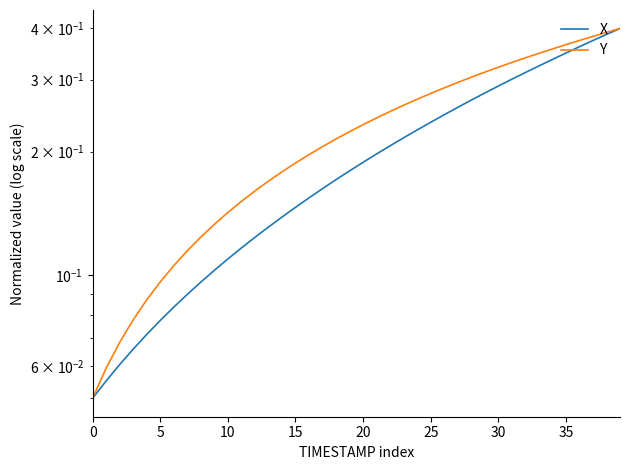

What is the total value across all series at 12?

0.3